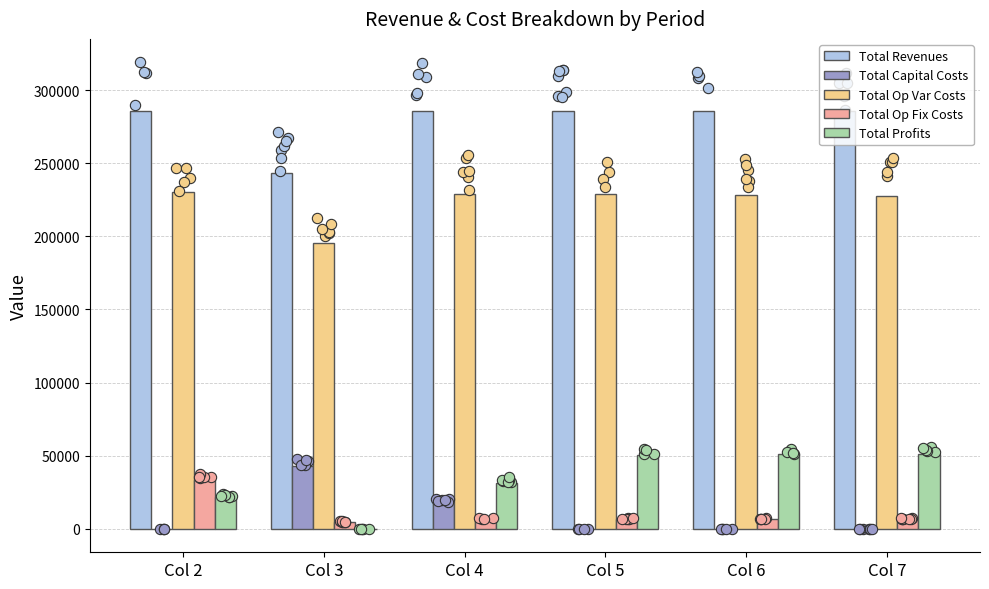

Which series contains the lowest Y value?

Total Profits